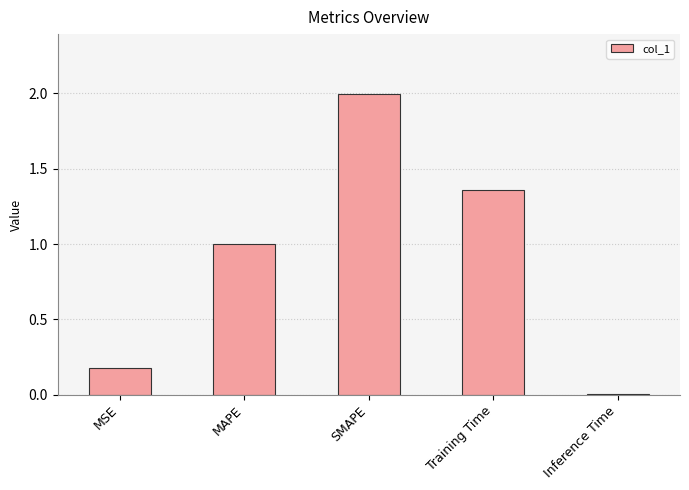

What is the maximum value shown in the chart?

2.0